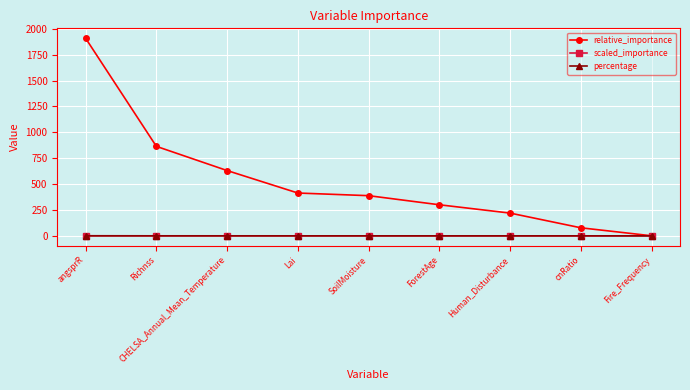

What is the spread (max minus min) of values at CHELSA_Annual_Mean_Temperature?

630.5